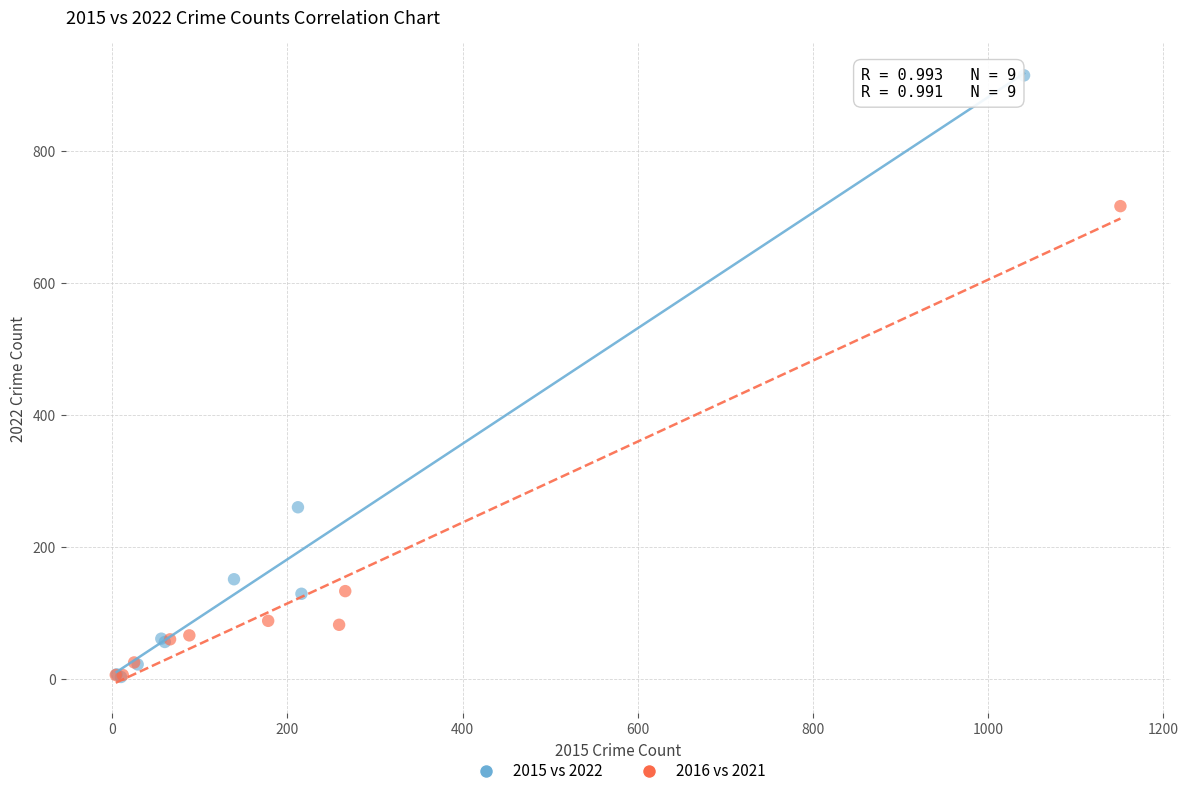

What are all the series names shown in the legend?

2015 vs 2022, 2016 vs 2021